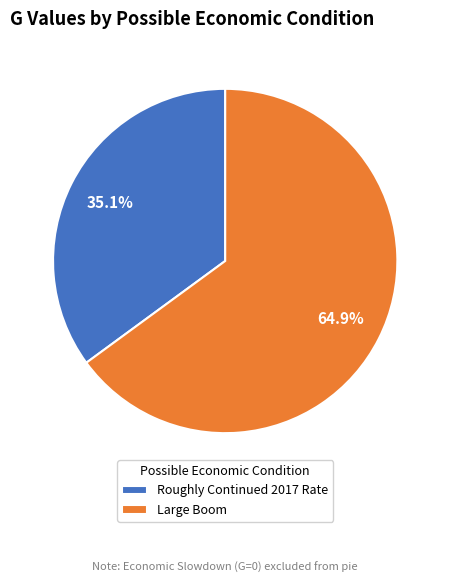

True or false: Large Boom accounts for 70% of the total.

False